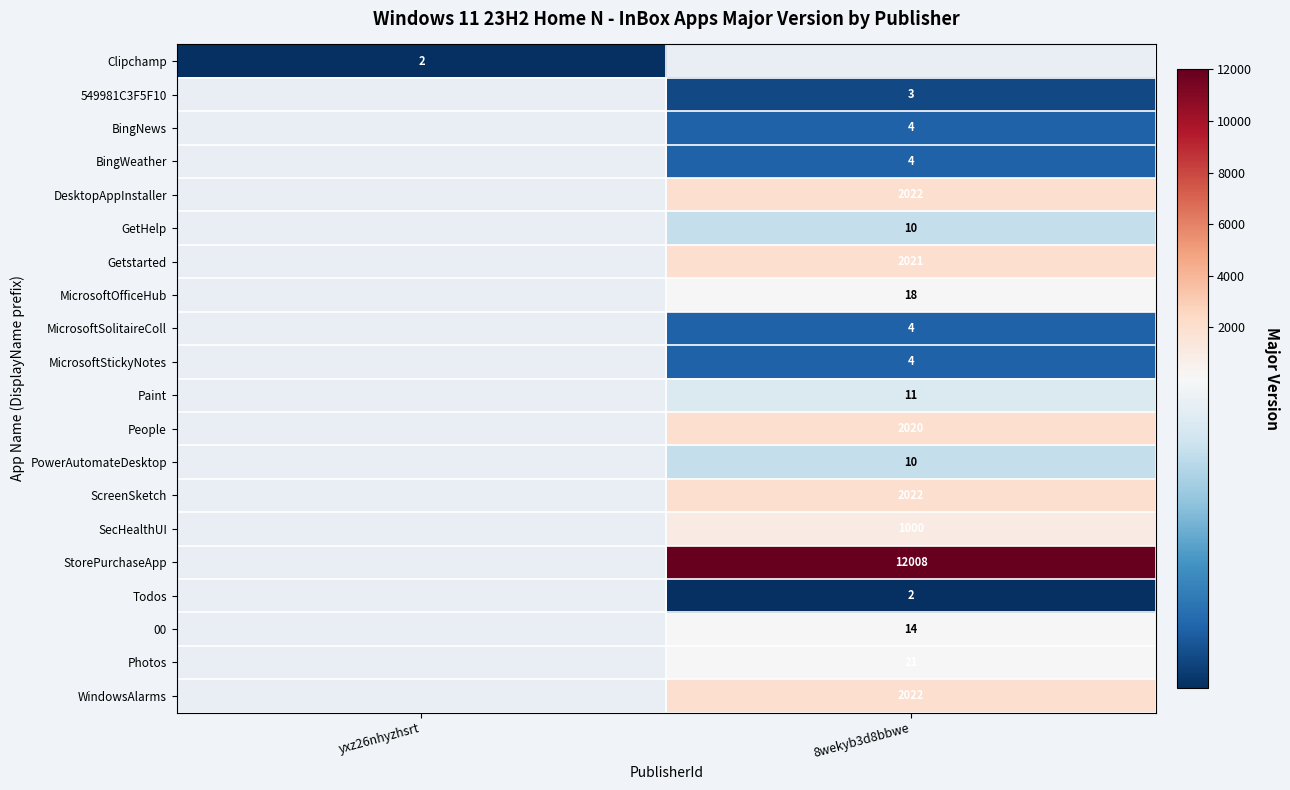

The MicrosoftOfficeHub series shows 24 at 8wekyb3d8bbwe. True or false?

False